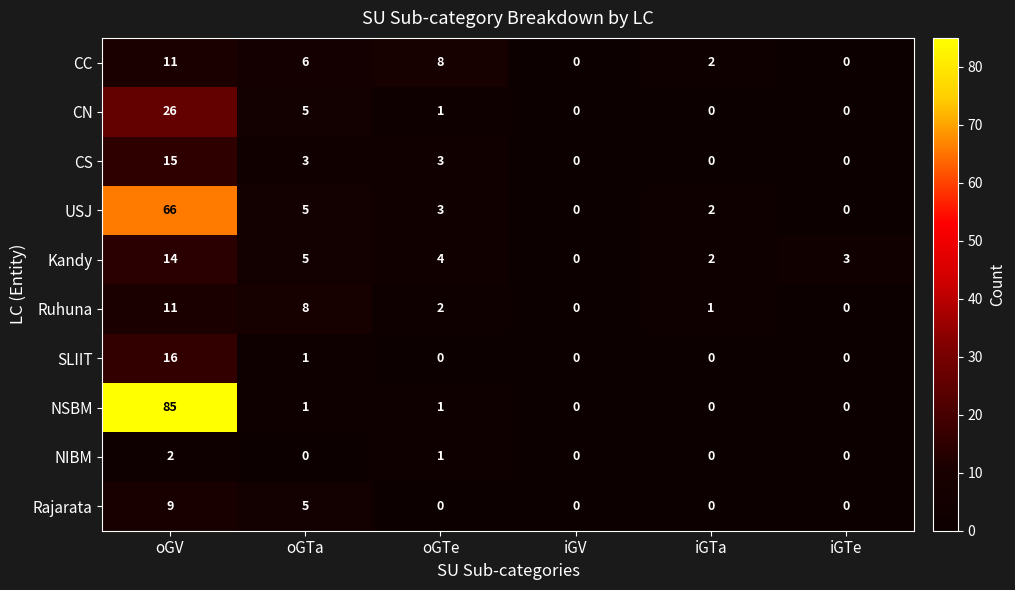

What is the difference between the highest and lowest values at oGTa?

8